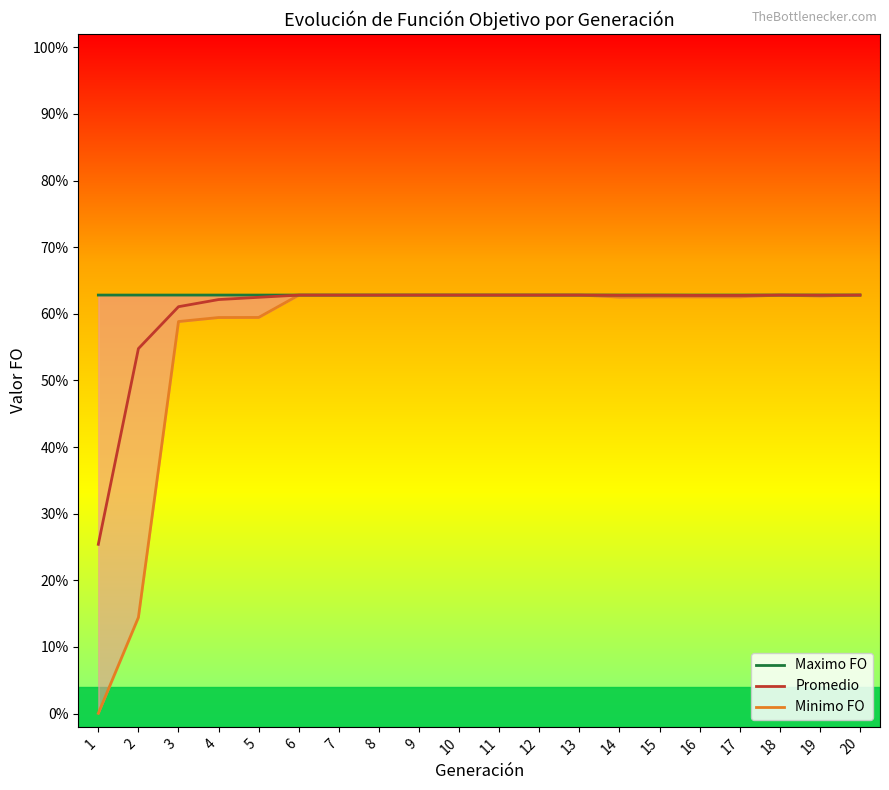

True or false: Maximo FO and Minimo FO cross at least once.

False